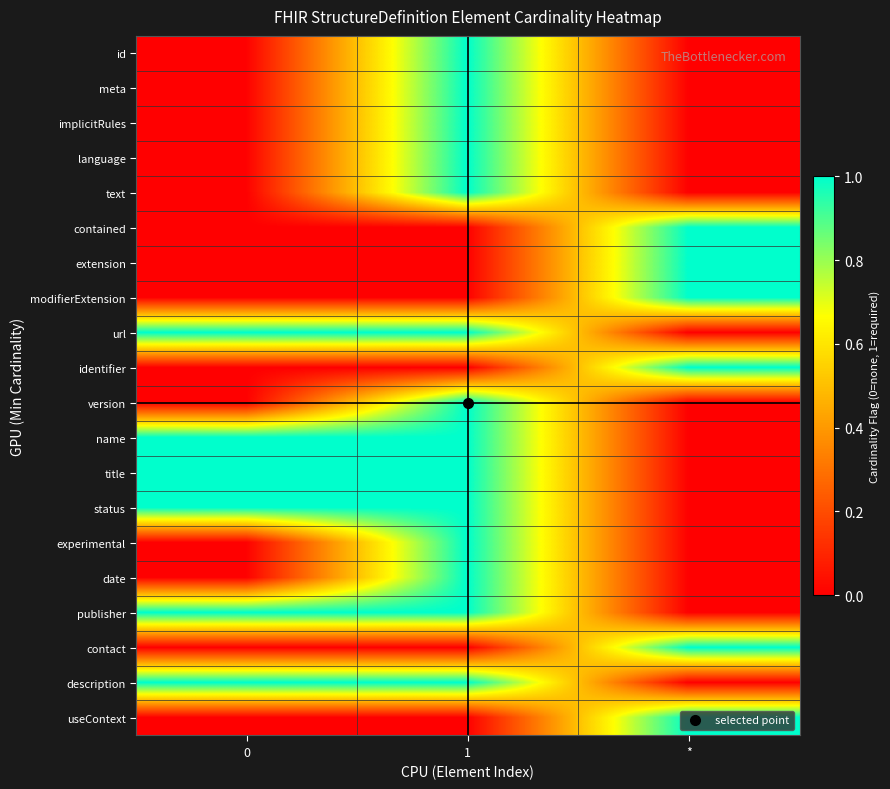

Reading left to right, extract all data points from this chart.

id: 0=0	1=1	*=0
meta: 0=0	1=1	*=0
implicitRules: 0=0	1=1	*=0
language: 0=0	1=1	*=0
text: 0=0	1=1	*=0
contained: 0=0	1=0	*=1
extension: 0=0	1=0	*=1
modifierExtension: 0=0	1=0	*=1
url: 0=1	1=1	*=0
identifier: 0=0	1=0	*=1
version: 0=0	1=1	*=0
name: 0=1	1=1	*=0
title: 0=1	1=1	*=0
status: 0=1	1=1	*=0
experimental: 0=0	1=1	*=0
date: 0=0	1=1	*=0
publisher: 0=1	1=1	*=0
contact: 0=0	1=0	*=1
description: 0=1	1=1	*=0
useContext: 0=0	1=0	*=1